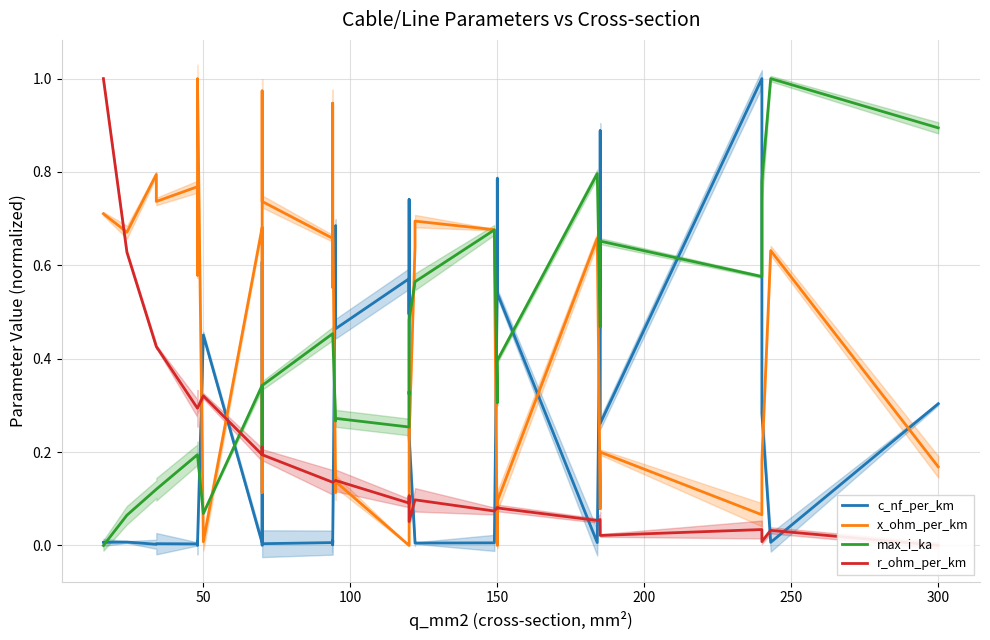

Reading left to right, what are all the values shown in this chart?

c_nf_per_km: 0.0	0.0	0.0	0.0	0.0	0.0	0.0	0.0	0.5	0.0	0.6	0.4	0.0	0.0	0.0	0.0	0.0	0.0	0.7	0.5	0.6	0.5	0.7	0.2	0.0	0.0	0.0	0.0	0.6	0.8	0.5	0.0	0.6	0.9	0.3	1.0	0.7	0.3	0.0	0.3
x_ohm_per_km: 0.7	0.7	0.8	0.7	0.8	0.6	0.7	1.0	0.0	0.7	0.1	0.1	1.0	0.7	0.7	0.6	0.9	0.7	0.1	0.1	0.0	0.1	0.1	0.2	0.6	0.7	0.7	0.6	0.0	0.1	0.1	0.7	0.1	0.1	0.2	0.1	0.1	0.2	0.6	0.2
max_i_ka: 0.0	0.1	0.1	0.1	0.2	0.2	0.2	0.2	0.1	0.3	0.2	0.2	0.3	0.3	0.5	0.5	0.5	0.5	0.3	0.3	0.3	0.3	0.3	0.5	0.6	0.6	0.7	0.7	0.3	0.4	0.4	0.8	0.5	0.5	0.7	0.6	0.6	0.8	1.0	0.9
r_ohm_per_km: 1.0	0.6	0.4	0.4	0.3	0.3	0.3	0.3	0.3	0.2	0.2	0.2	0.2	0.2	0.1	0.1	0.1	0.1	0.1	0.1	0.1	0.1	0.1	0.1	0.1	0.1	0.1	0.1	0.1	0.1	0.1	0.1	0.1	0.1	0.0	0.0	0.0	0.0	0.0	0.0